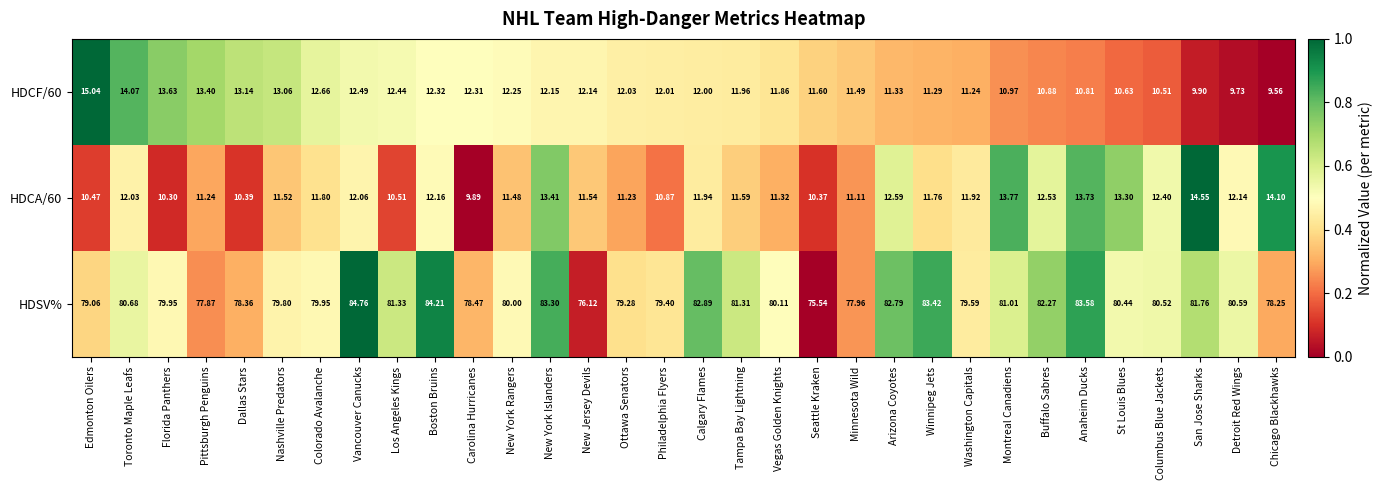

Between Calgary Flames and Minnesota Wild, which series saw the biggest shift?

HDSV%